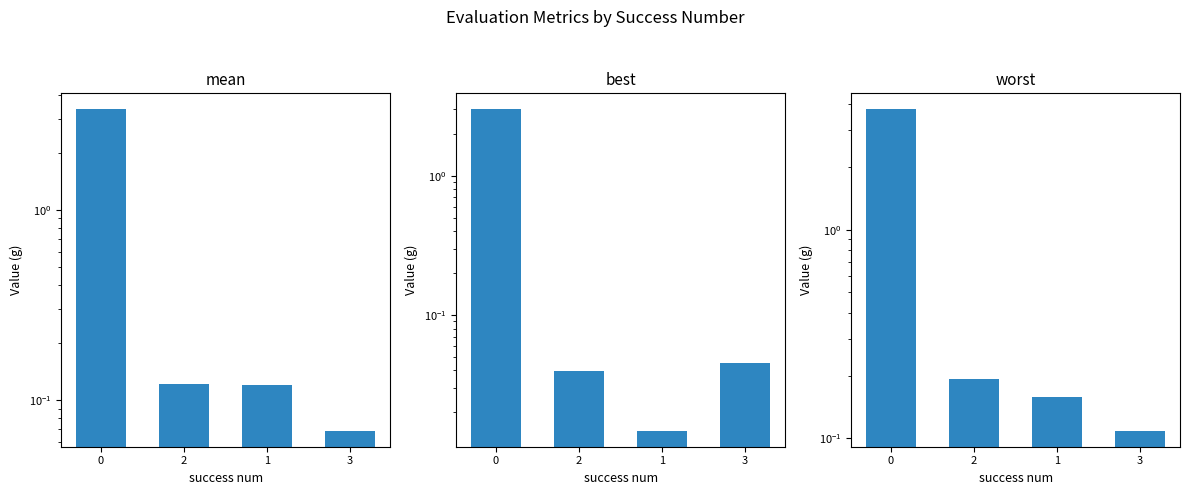

The value of worst at 1 is 0.0. True or false?

False